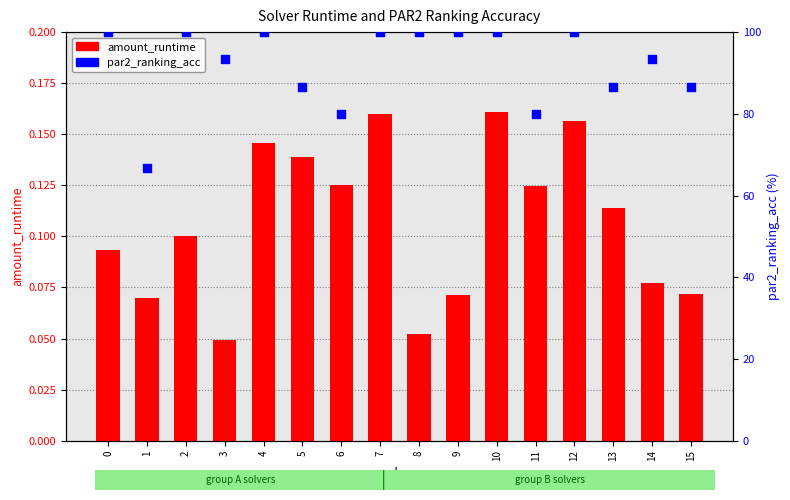

What are all the series names shown in the legend?

amount_runtime, par2_ranking_acc